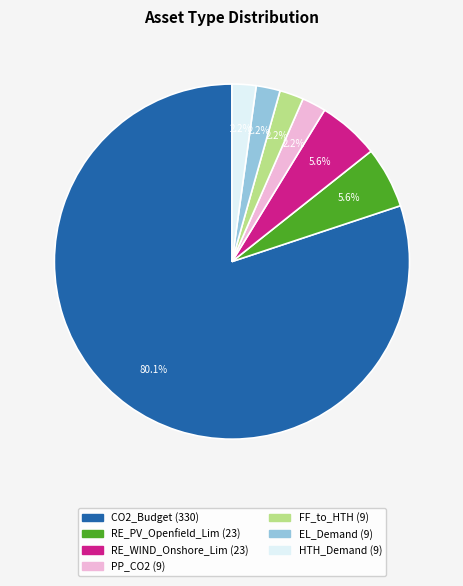

What percentage is NOT represented by PP_CO2?

97.8%